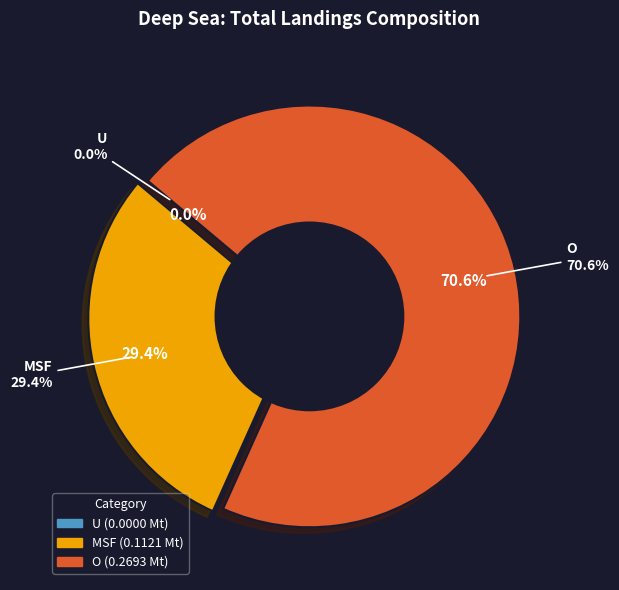

Which has a higher value, O or MSF?

O